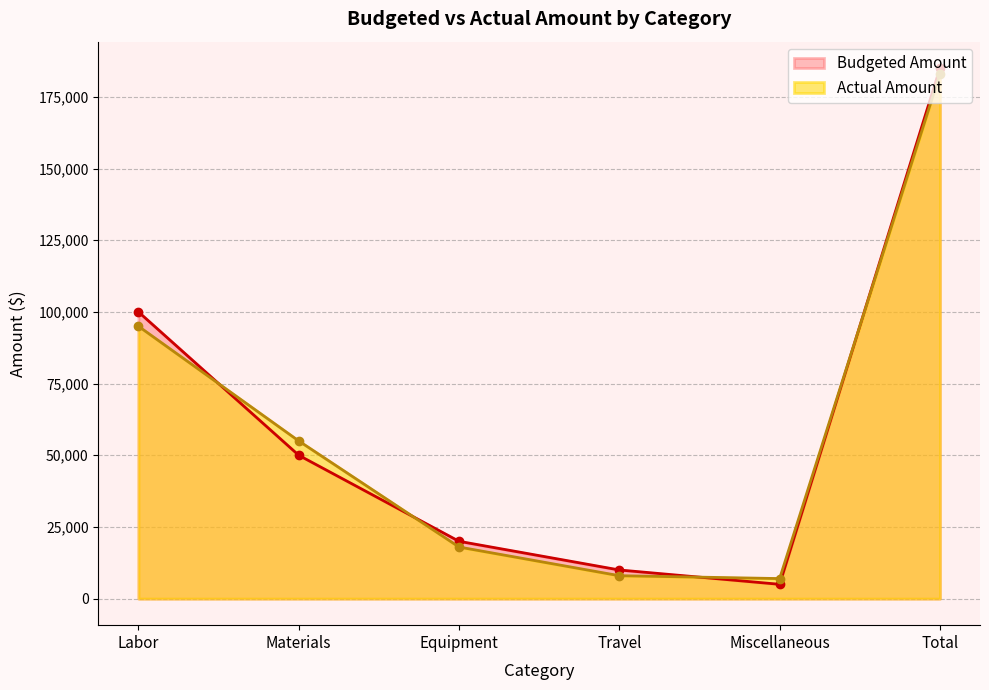

Rank the series by their average value, from highest to lowest.

Budgeted Amount, Actual Amount